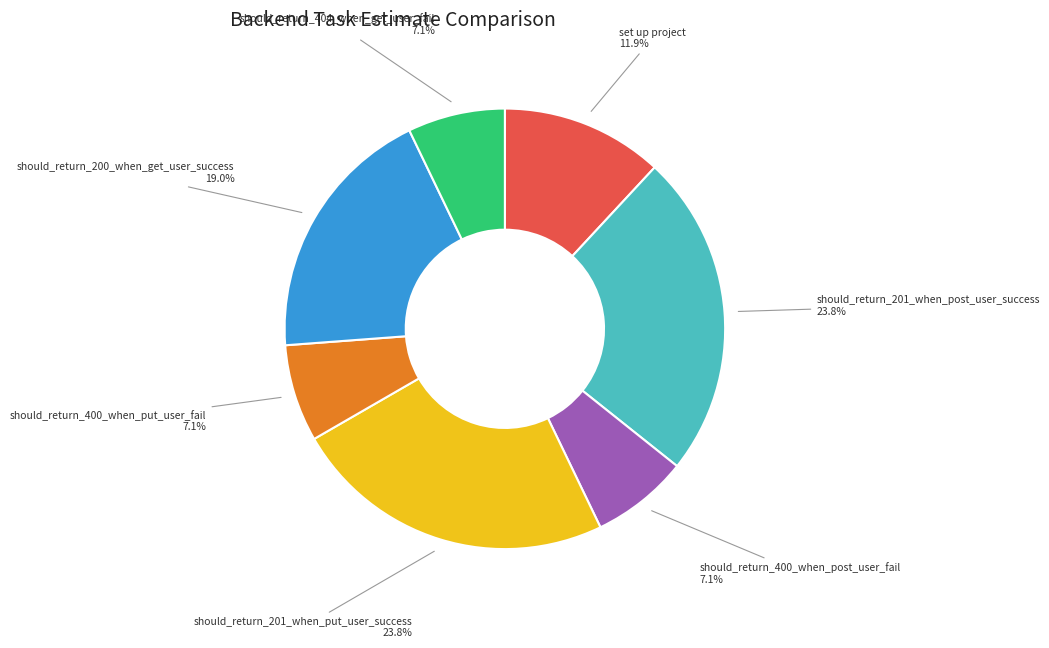

Is the sum of set up project and should_return_200_when_get_user_success greater than half?

No